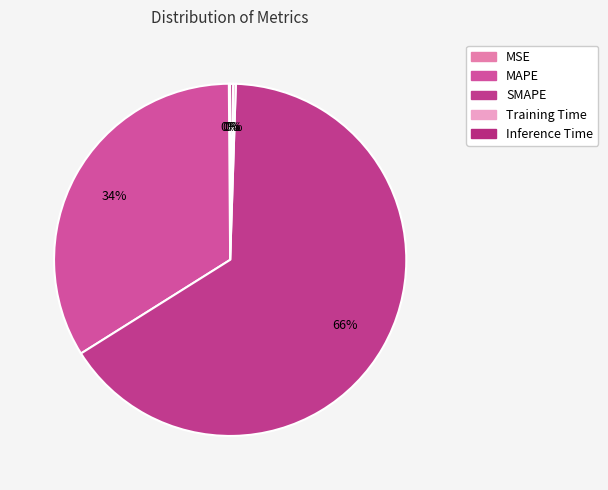

Is the sum of MAPE and SMAPE greater than half?

Yes